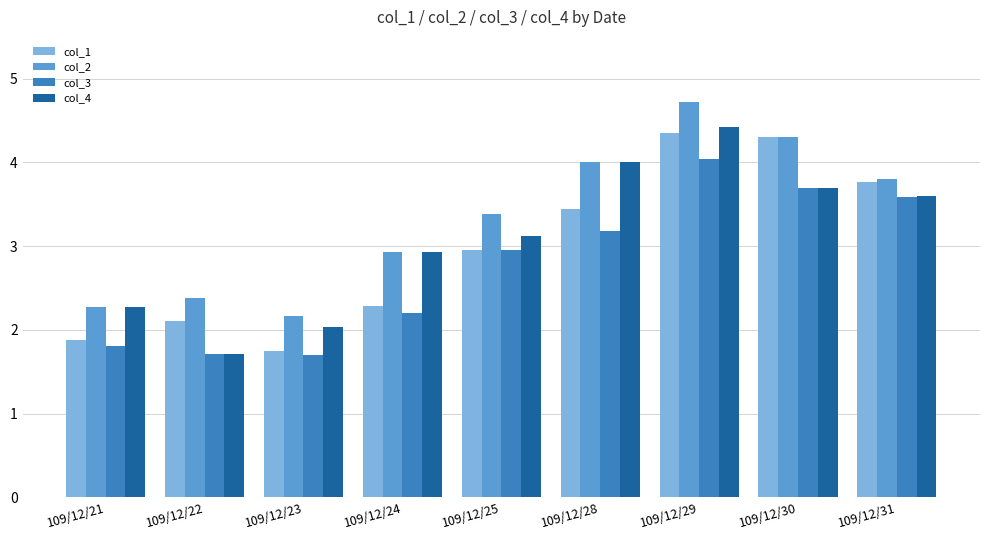

What is the total value across all series at 109/12/23?

7.7